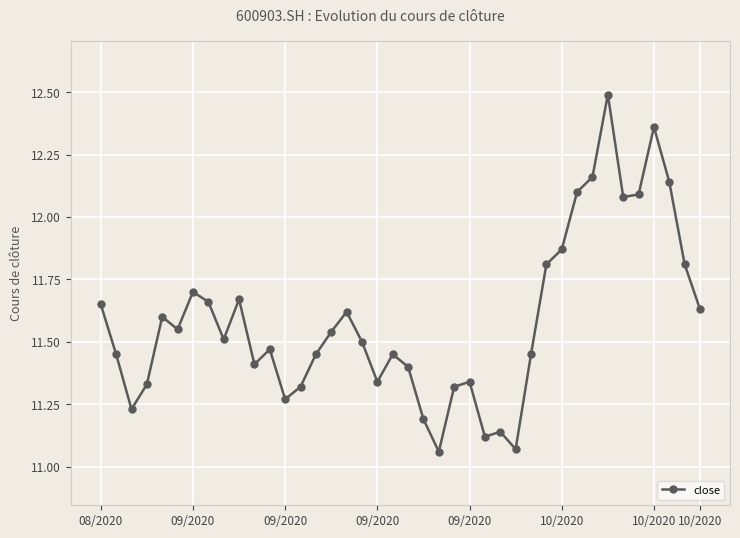

What is the maximum value shown in the chart?

12.5